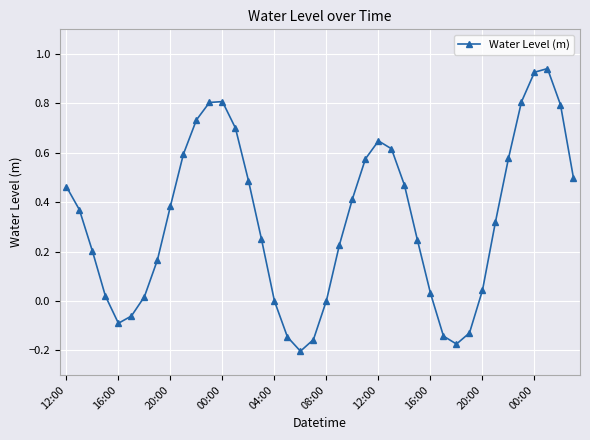

What is the difference between the maximum and second lowest values?

1.1